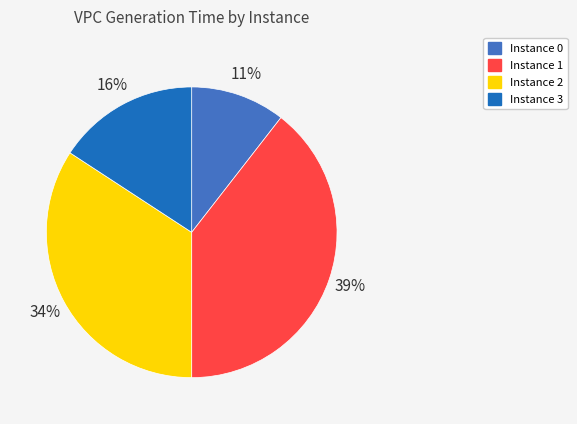

Is there a majority slice in this chart?

No